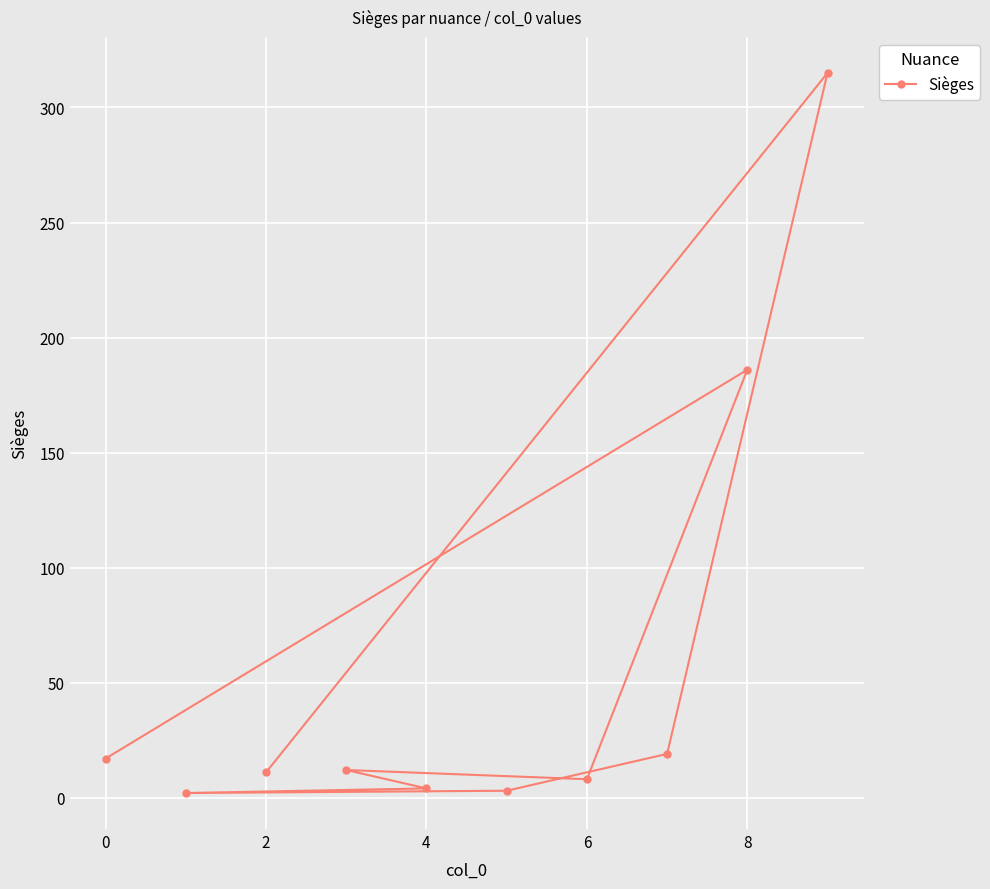

Where is the data nearest to the value 158?

8